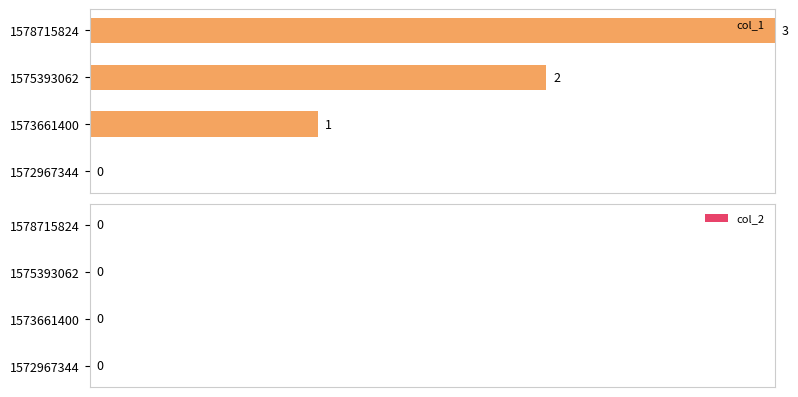

What is the sum of the values at 1575393062 and 1578715824?

5